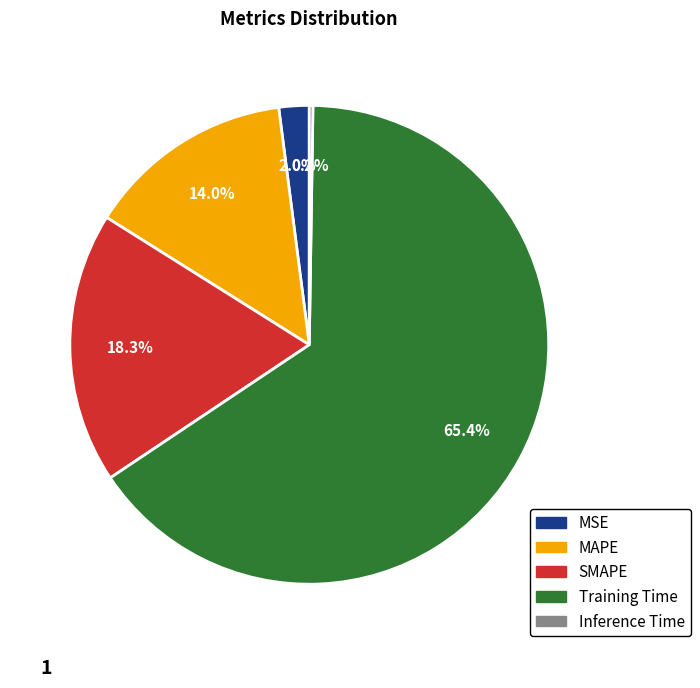

To the nearest percent, what is the average slice percentage?

20%